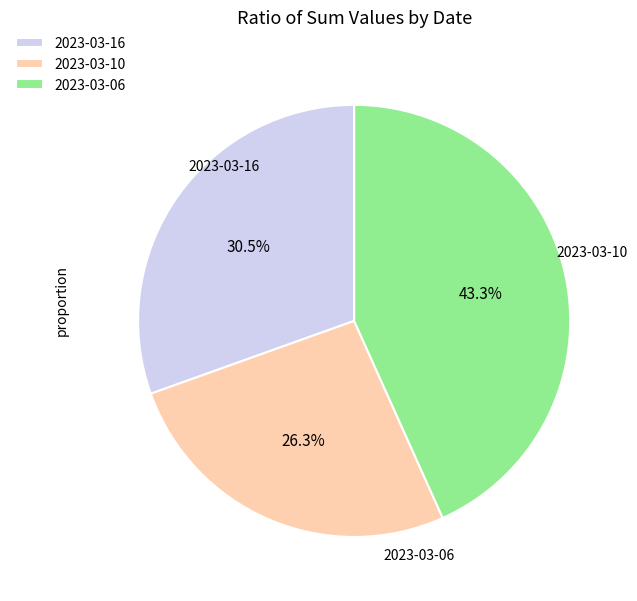

The 2023-03-06 slice represents 43% of the pie. True or false?

True